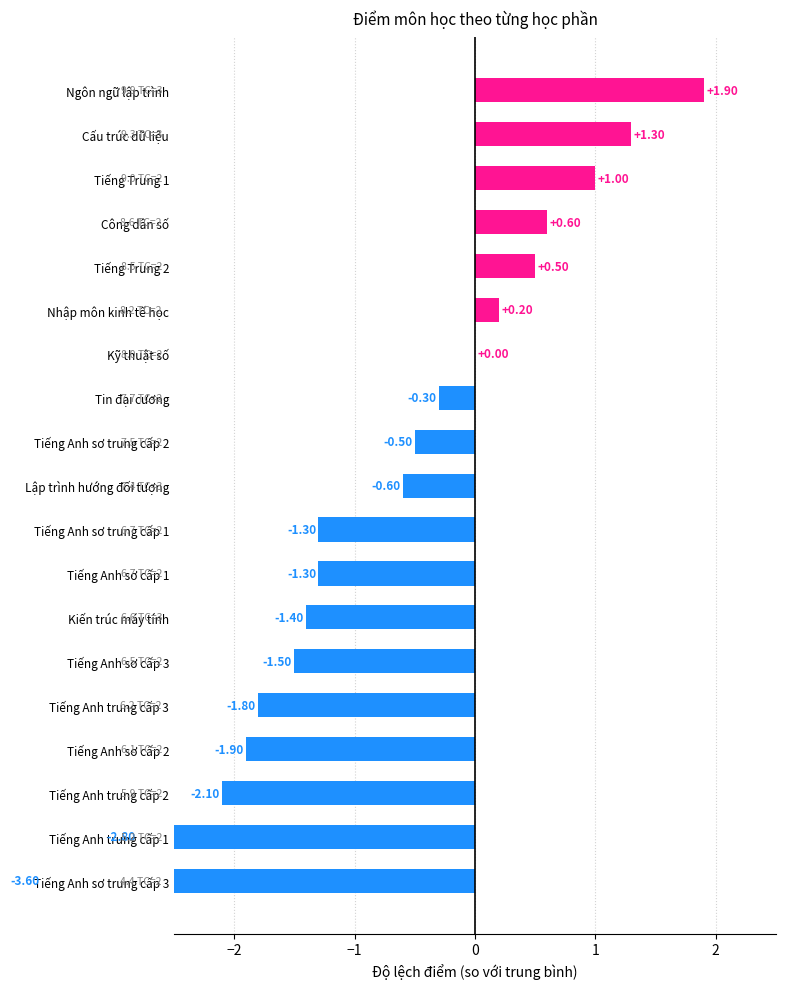

How many values are below 0?

12